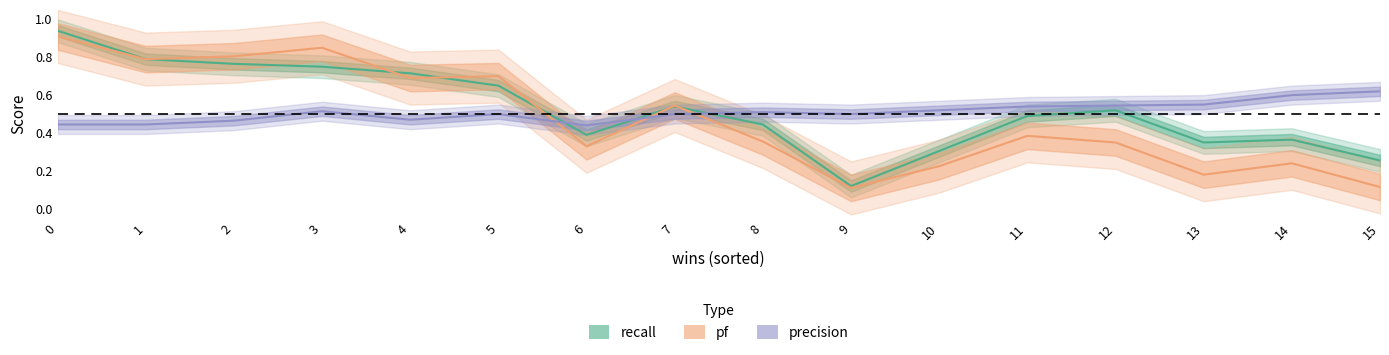

What value does the pf series have at 3?

0.8